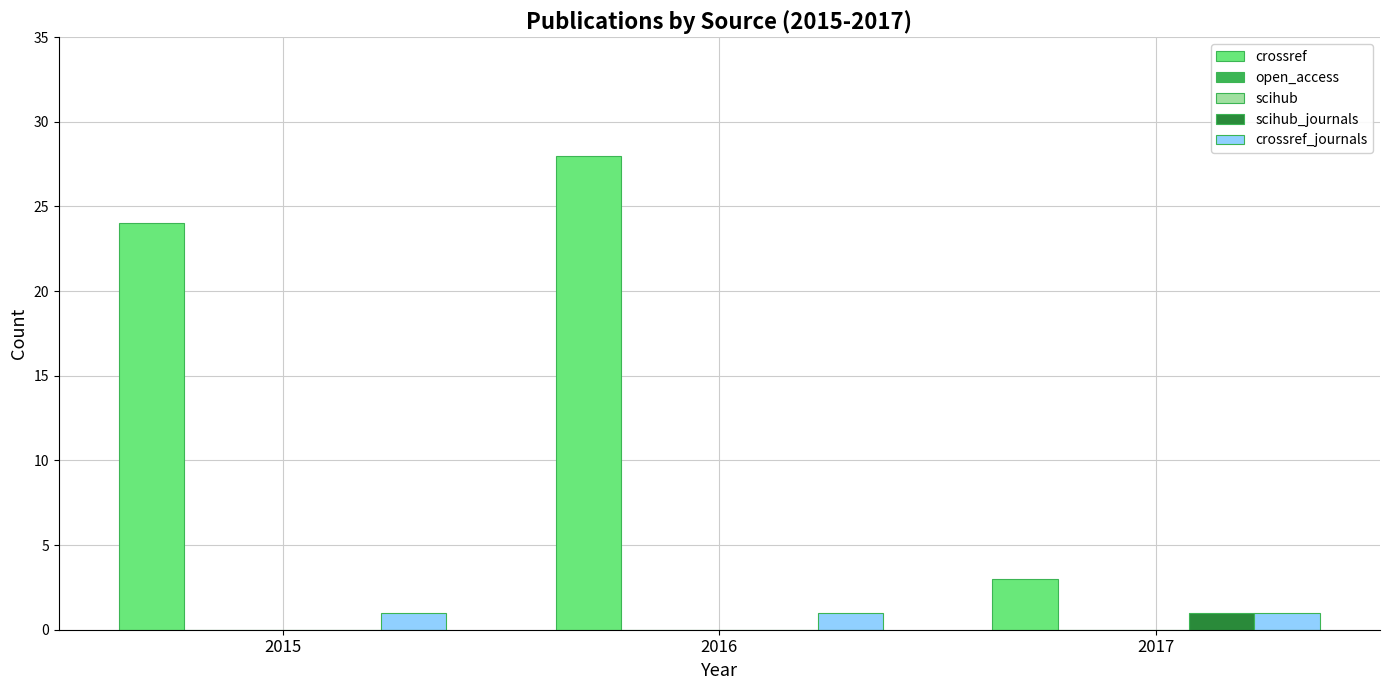

Which label corresponds to the largest value in the chart?

2016